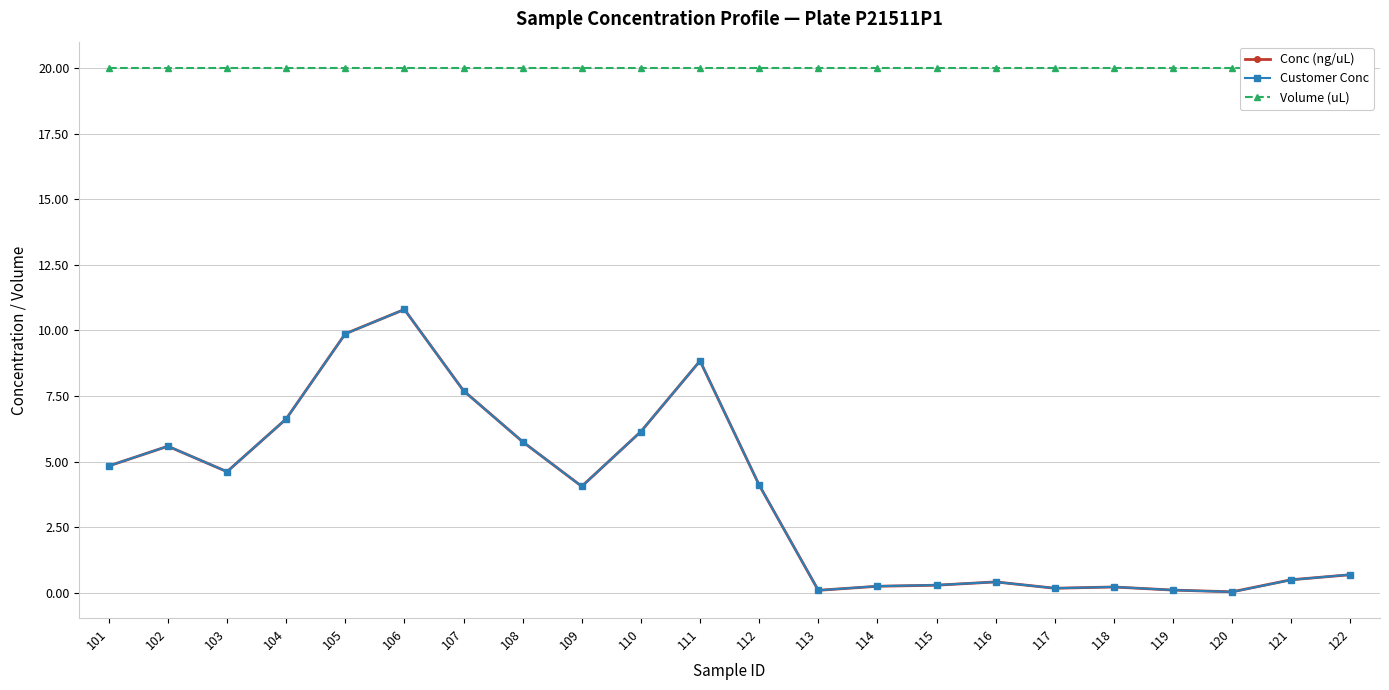

Reading left to right, what are all the values shown in this chart?

Conc (ng/uL): 4.8	5.6	4.6	6.6	9.9	10.8	7.7	5.8	4.1	6.1	8.8	4.1	0.1	0.3	0.3	0.4	0.2	0.2	0.1	0.0	0.5	0.7
Customer Conc: 4.8	5.6	4.6	6.6	9.9	10.8	7.7	5.8	4.1	6.2	8.8	4.1	0.1	0.3	0.3	0.4	0.2	0.2	0.1	0.0	0.5	0.7
Volume (uL): 20.0	20.0	20.0	20.0	20.0	20.0	20.0	20.0	20.0	20.0	20.0	20.0	20.0	20.0	20.0	20.0	20.0	20.0	20.0	20.0	20.0	20.0